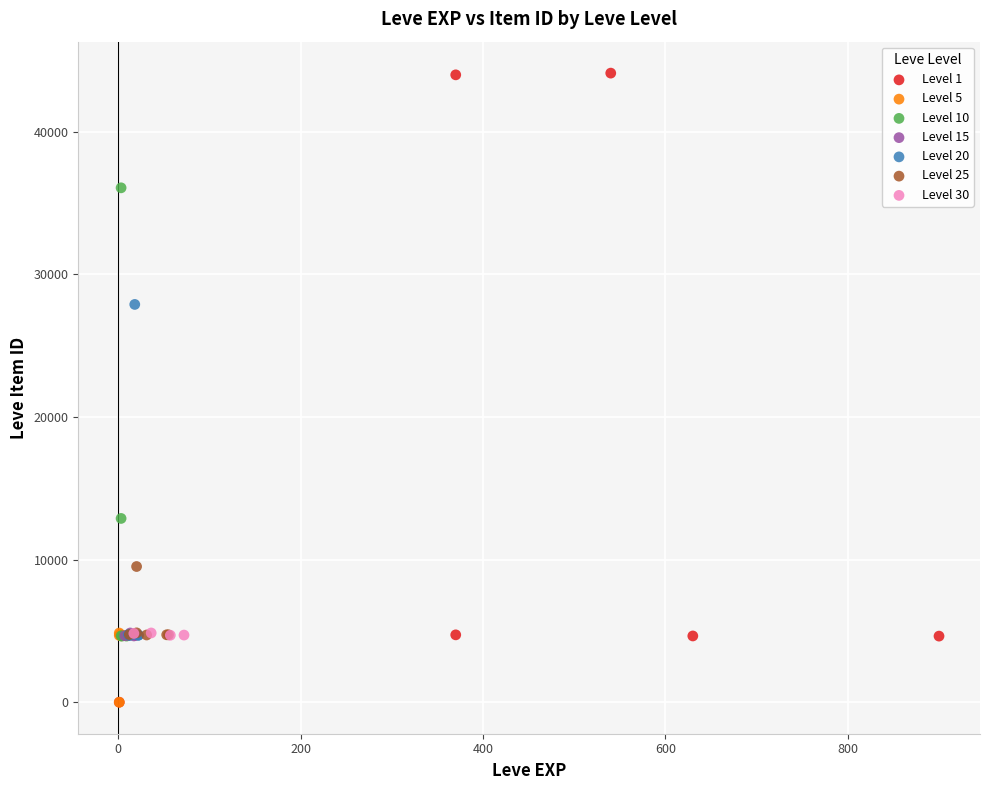

Which series has the largest Y range (max minus min)?

Level 1